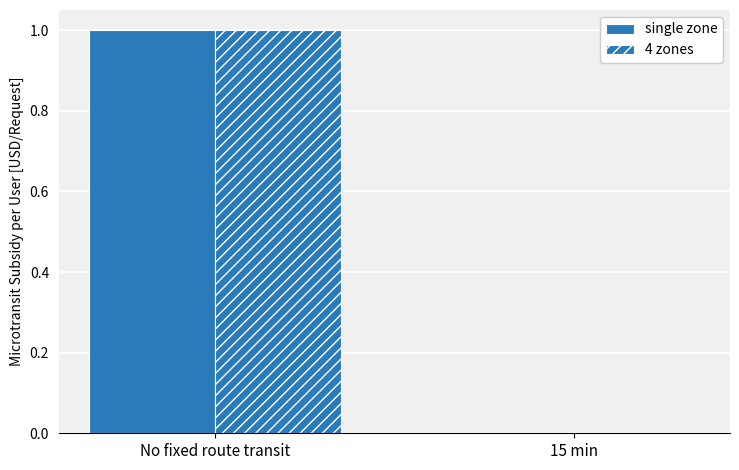

How many groups of bars are there?

2